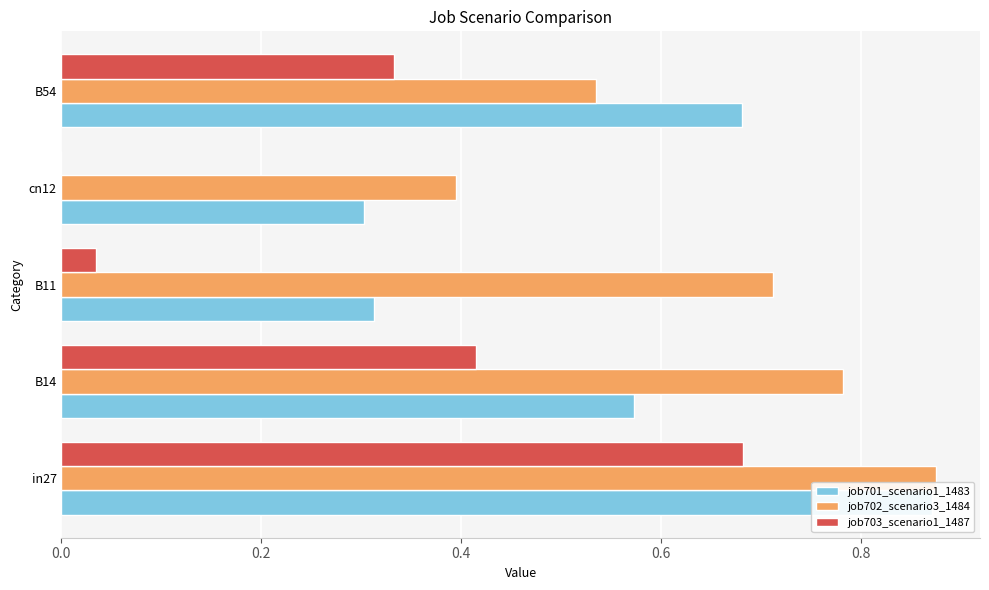

What is the difference between the second highest and second lowest values in the job701_scenario1_1483 series?

0.4